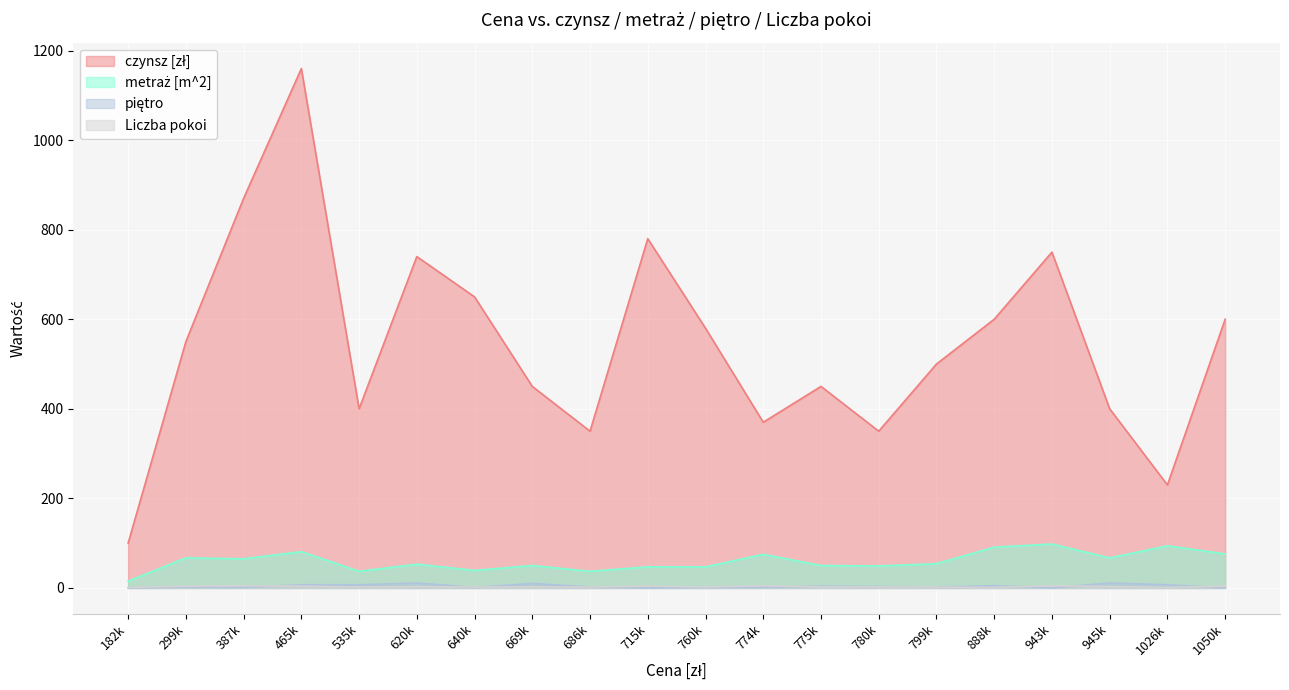

The Liczba pokoi series shows 1 at 1026k. True or false?

True